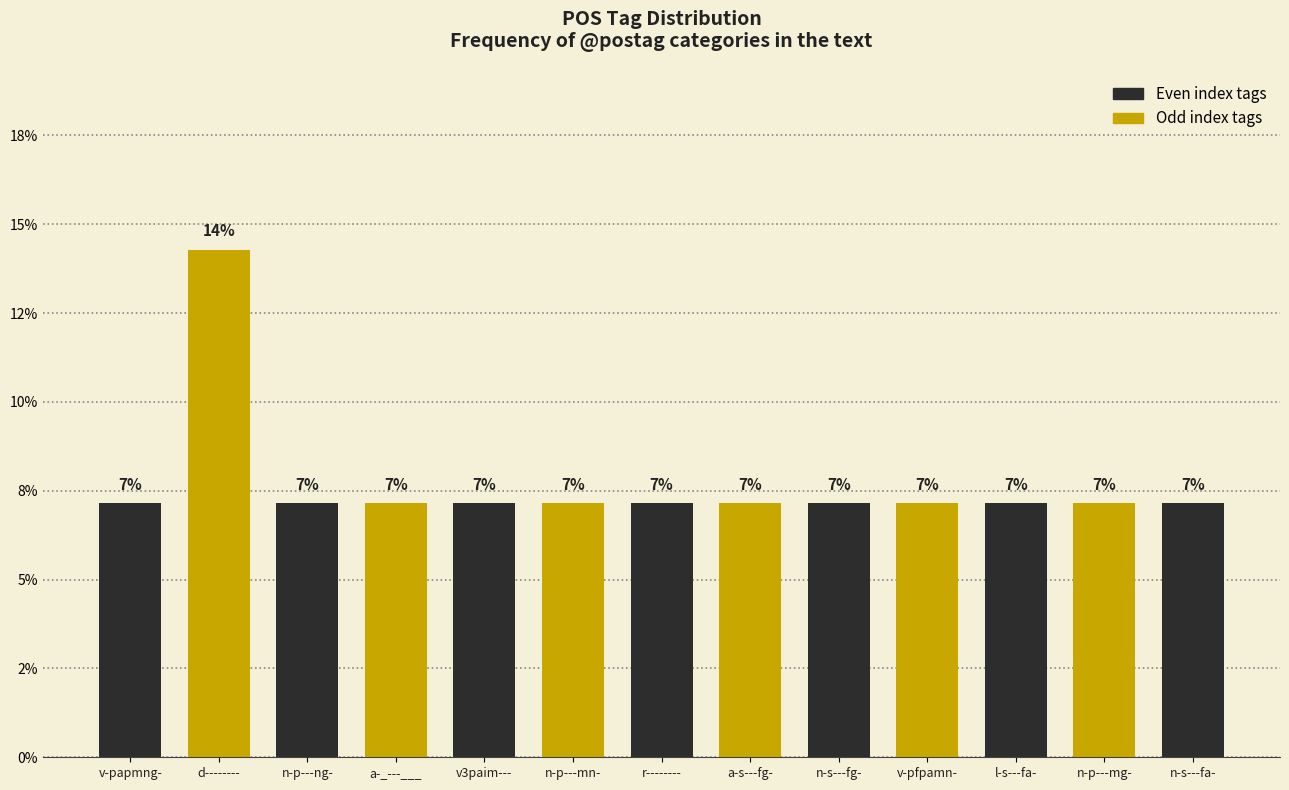

Reading right to left, list all the values displayed in this chart.

7.1	7.1	7.1	7.1	7.1	7.1	7.1	7.1	7.1	7.1	7.1	14.3	7.1